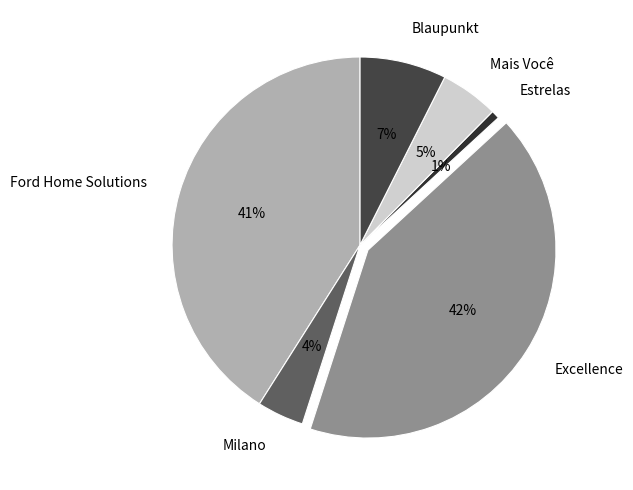

What percentage is the Excellence slice, to the nearest percent?

42%